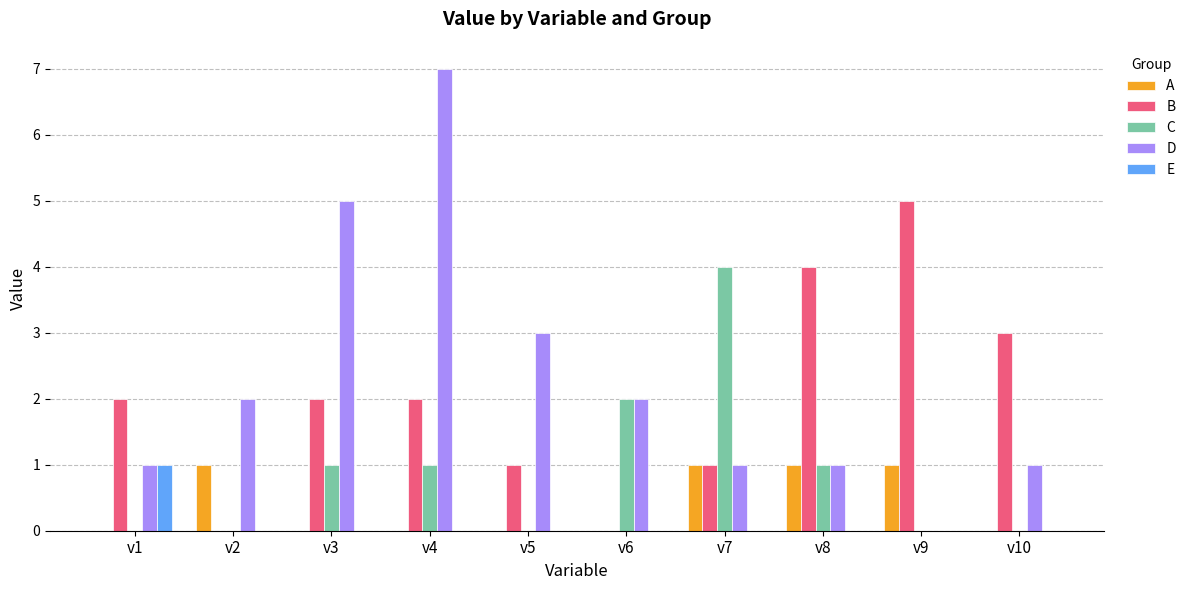

How many groups of bars are there?

10